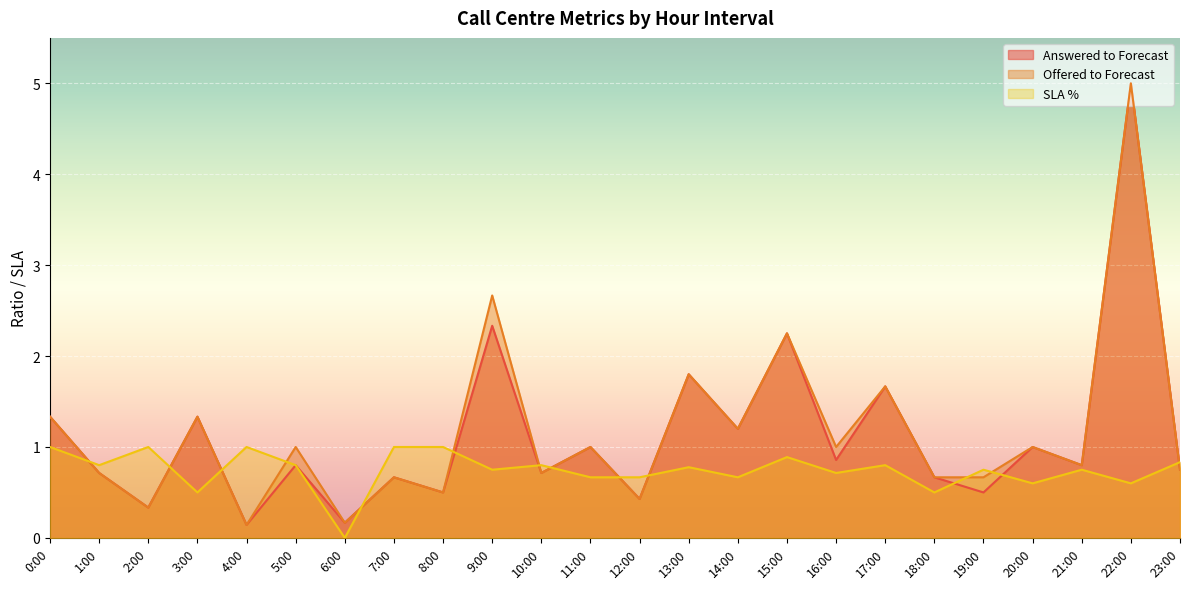

What is the highest value of the Offered to Forecast series?

5.0